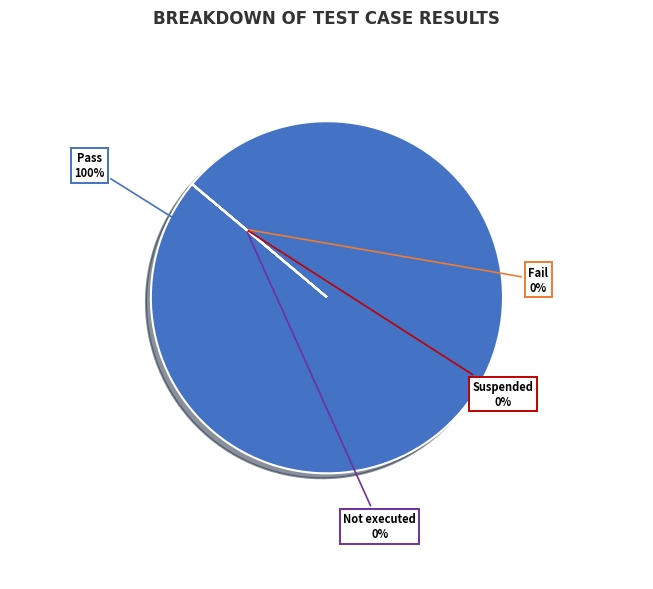

Which slice is the largest?

Pass